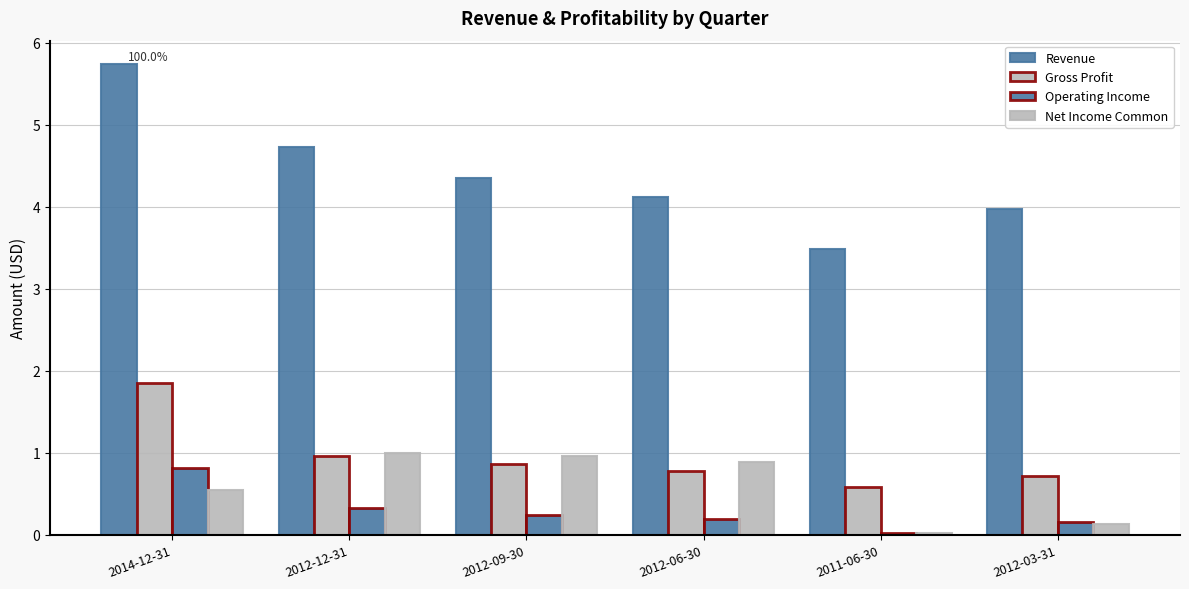

What position from the right is 2011-06-30?

2